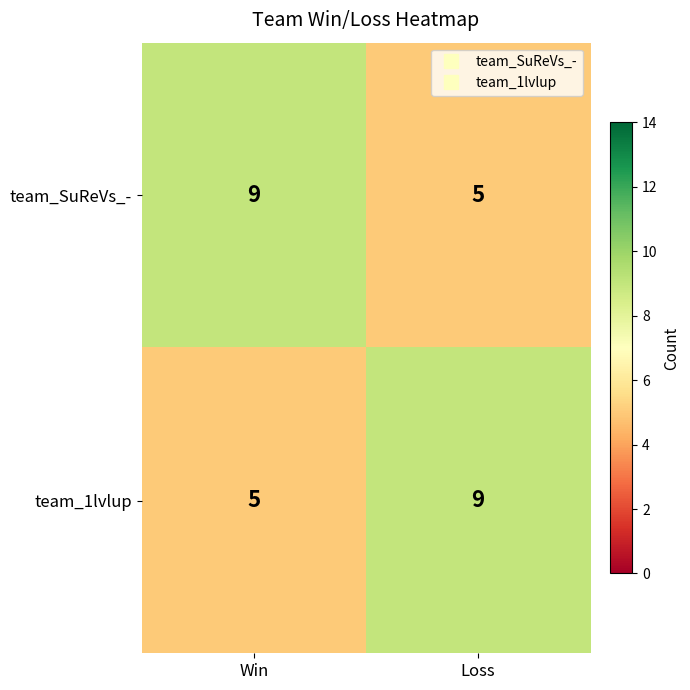

Reading right to left, what are all the values shown in this chart?

team_SuReVs_-: Loss=5	Win=9
team_1lvlup: Loss=9	Win=5